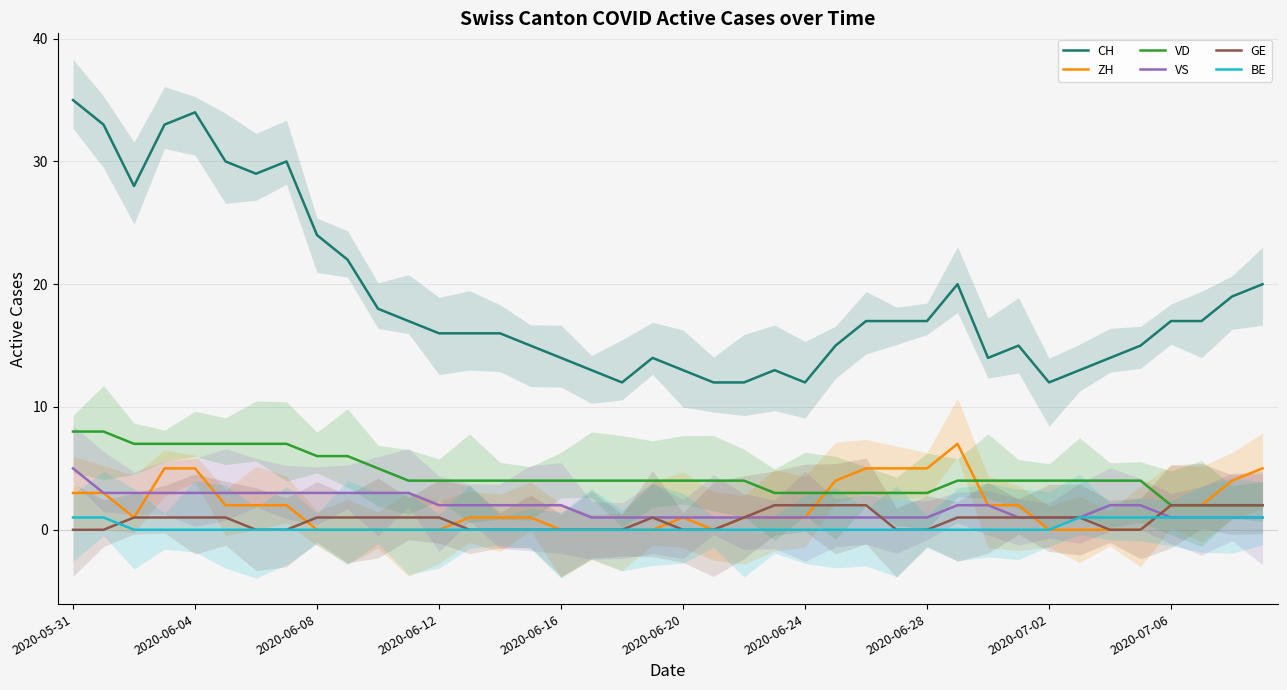

How many lines are shown in the chart?

6